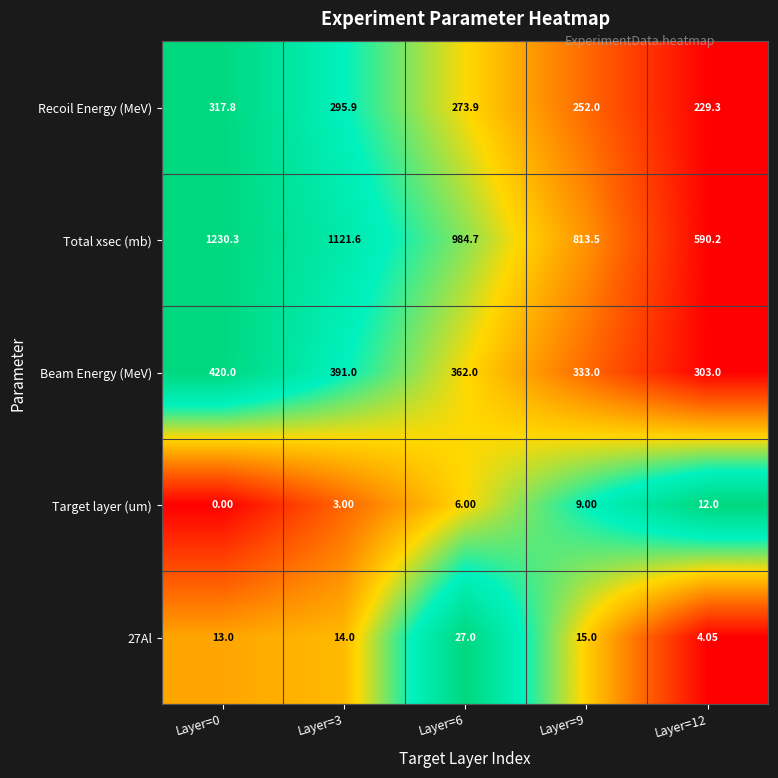

Between Layer=0 and Layer=12, which series saw the biggest shift?

Total xsec (mb)